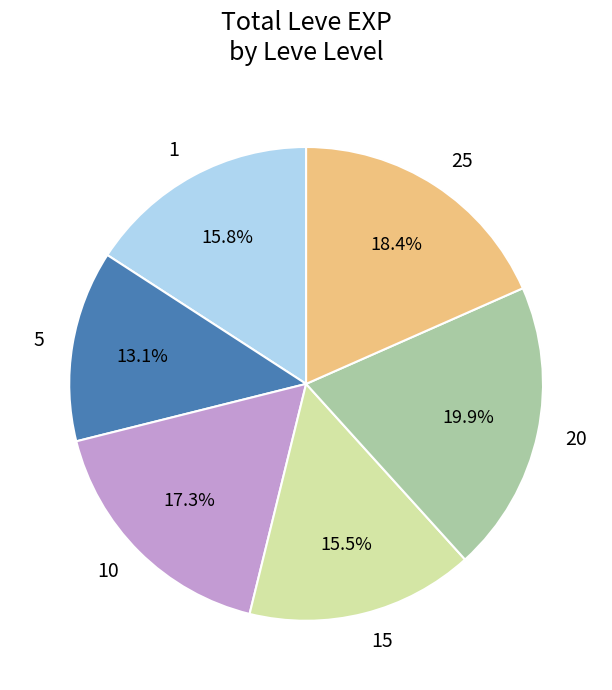

Is 1 the majority of the pie?

No